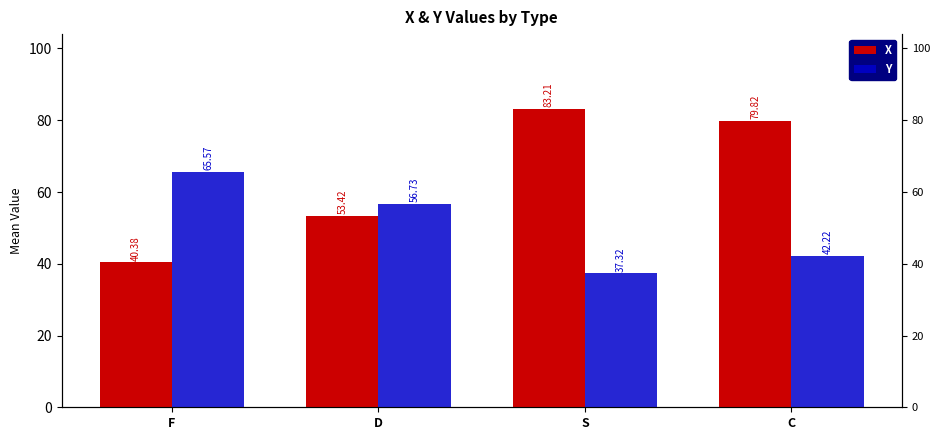

How many bars are there in each group?

2